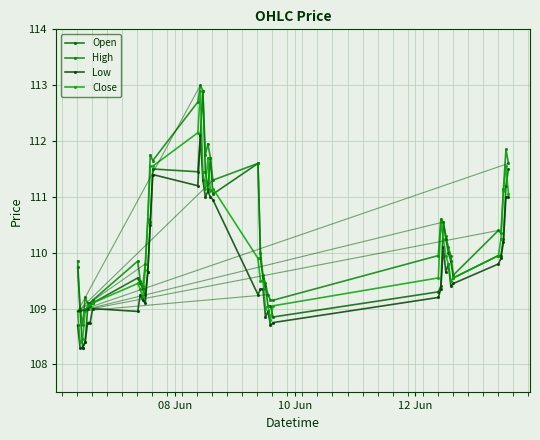

How many interior local peaks does the High series have?

9